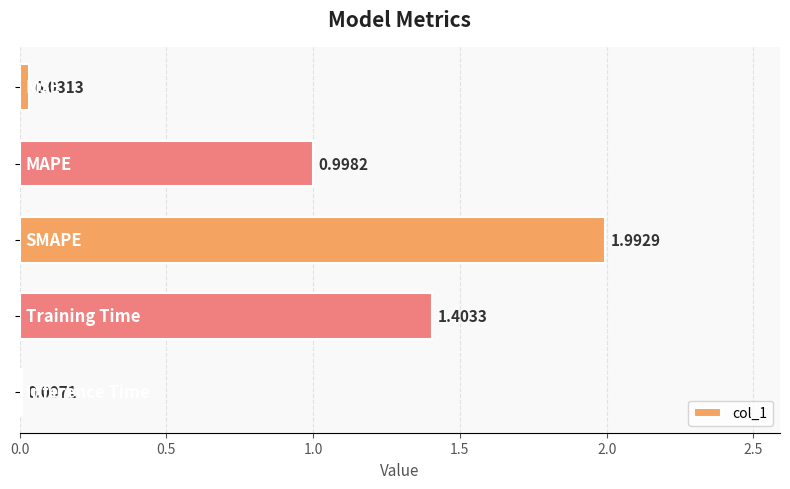

What is the sum of all values?

4.4